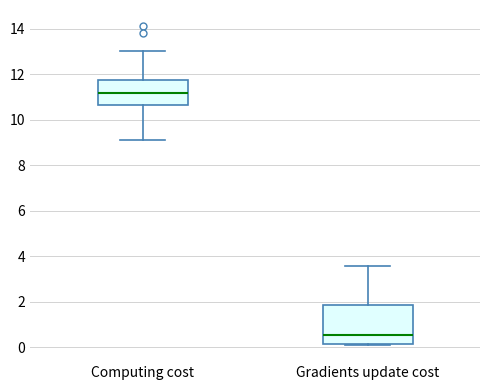

Which box's median line is the highest?

Computing cost